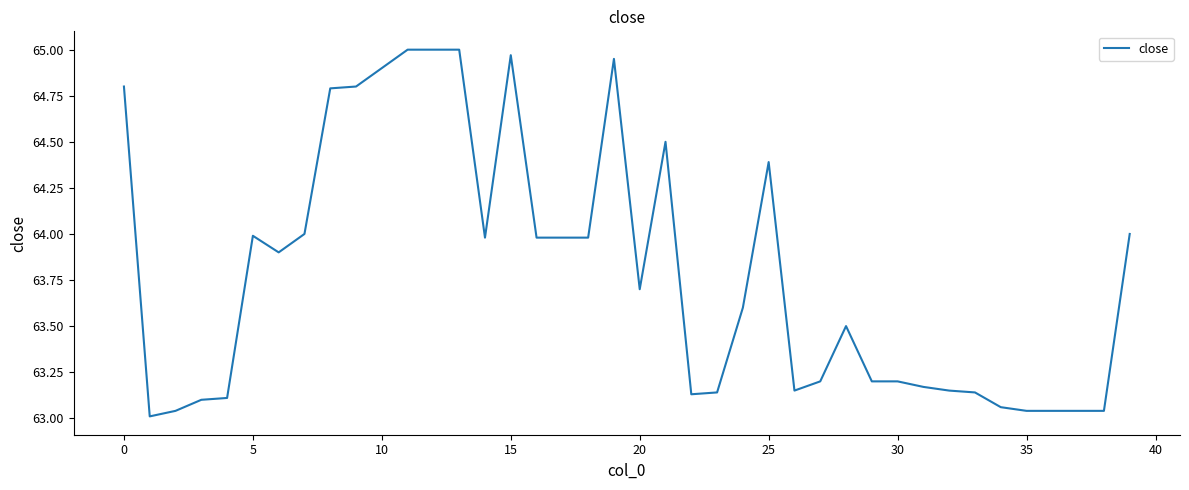

The chart shows a value of 44.1 at 20. True or false?

False